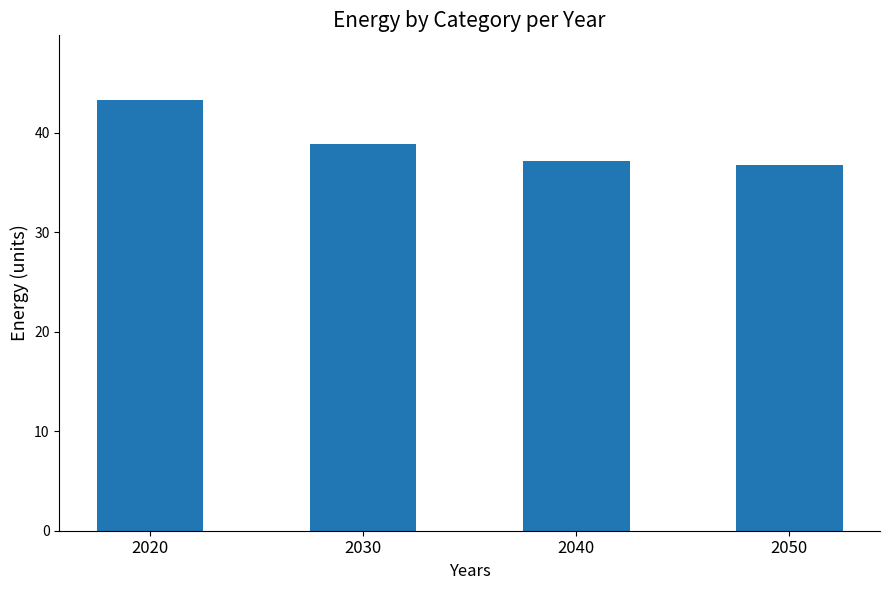

What is the change in value from 2020 to 2030?

-4.4